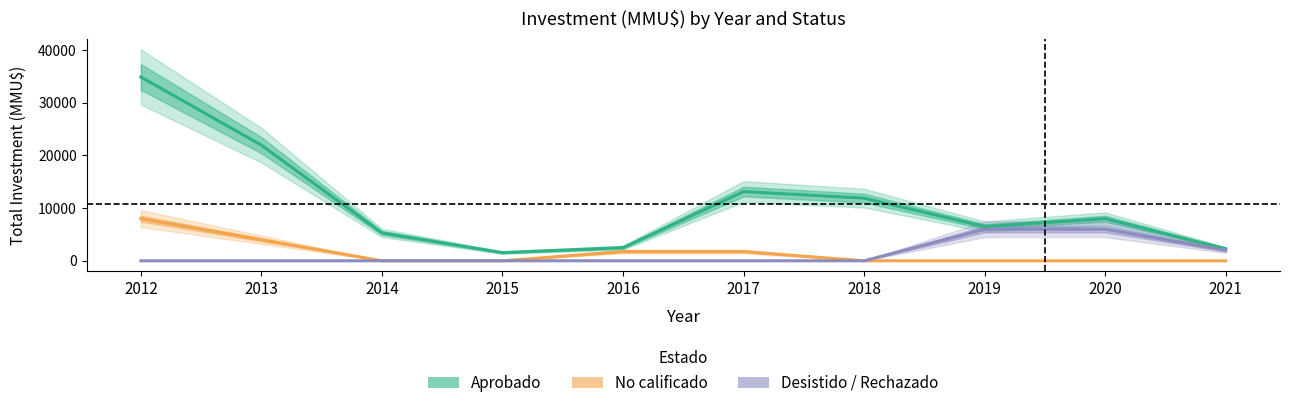

At which category is the sum across all series the highest?

2012